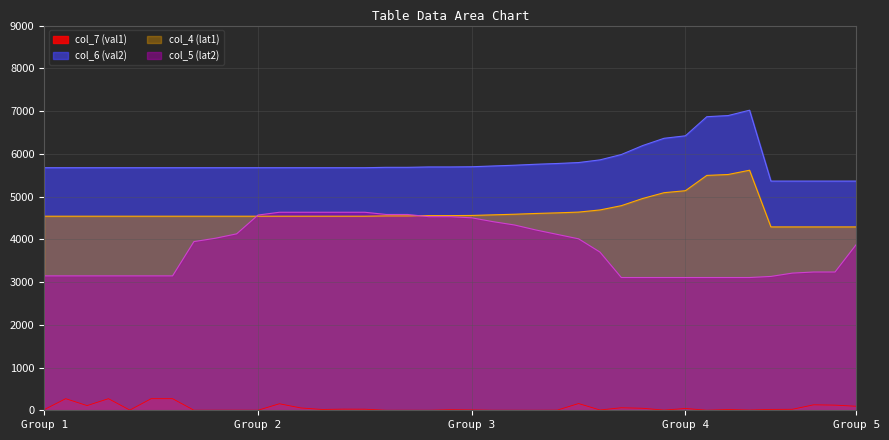

True or false: col_7 (val1) and col_5 (lat2) cross at least once.

False